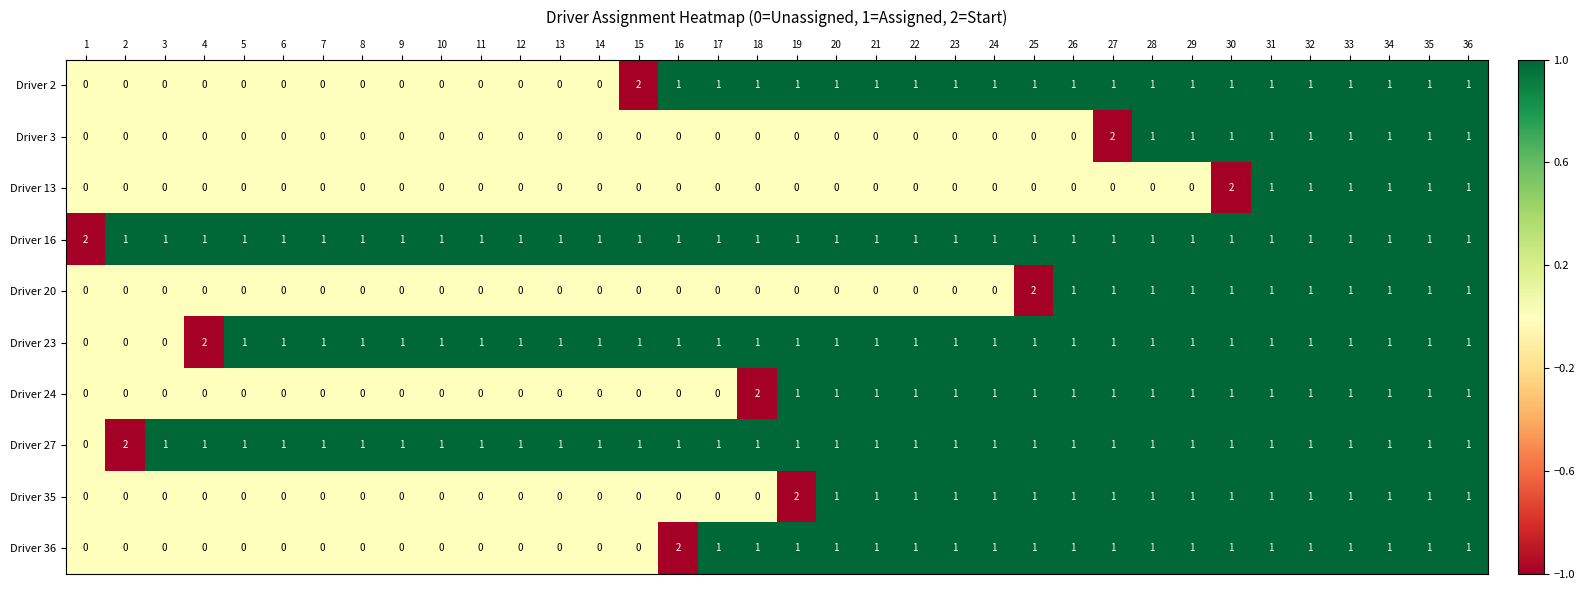

How many values in the Driver 3 series exceed 0?

10